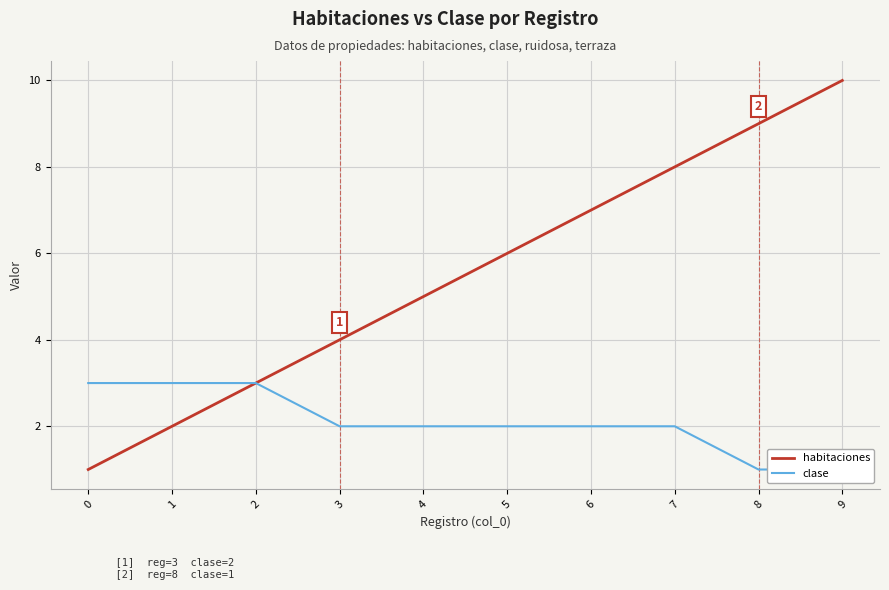

At 1, list the series in order from smallest to largest.

habitaciones, clase